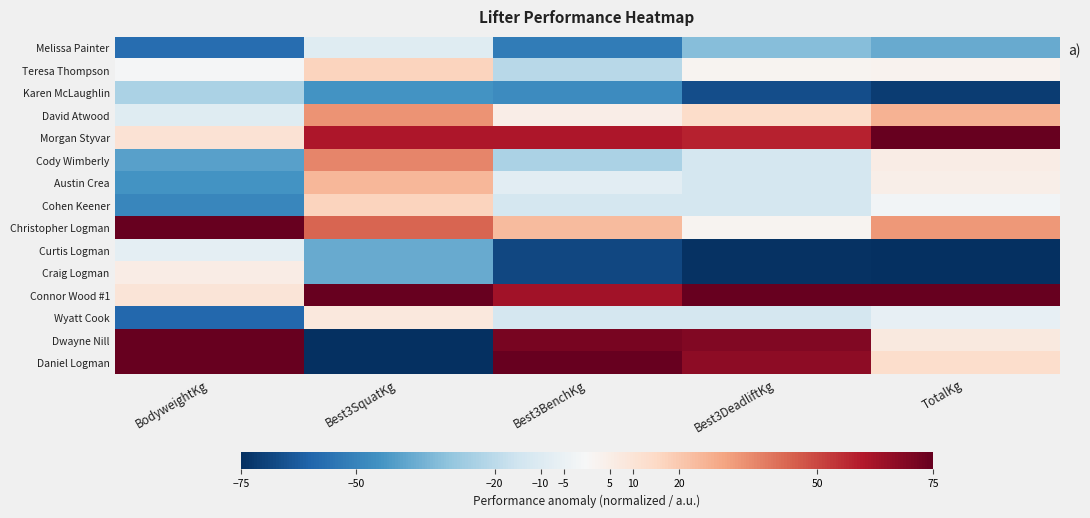

Between BodyweightKg and TotalKg, which is larger?

TotalKg